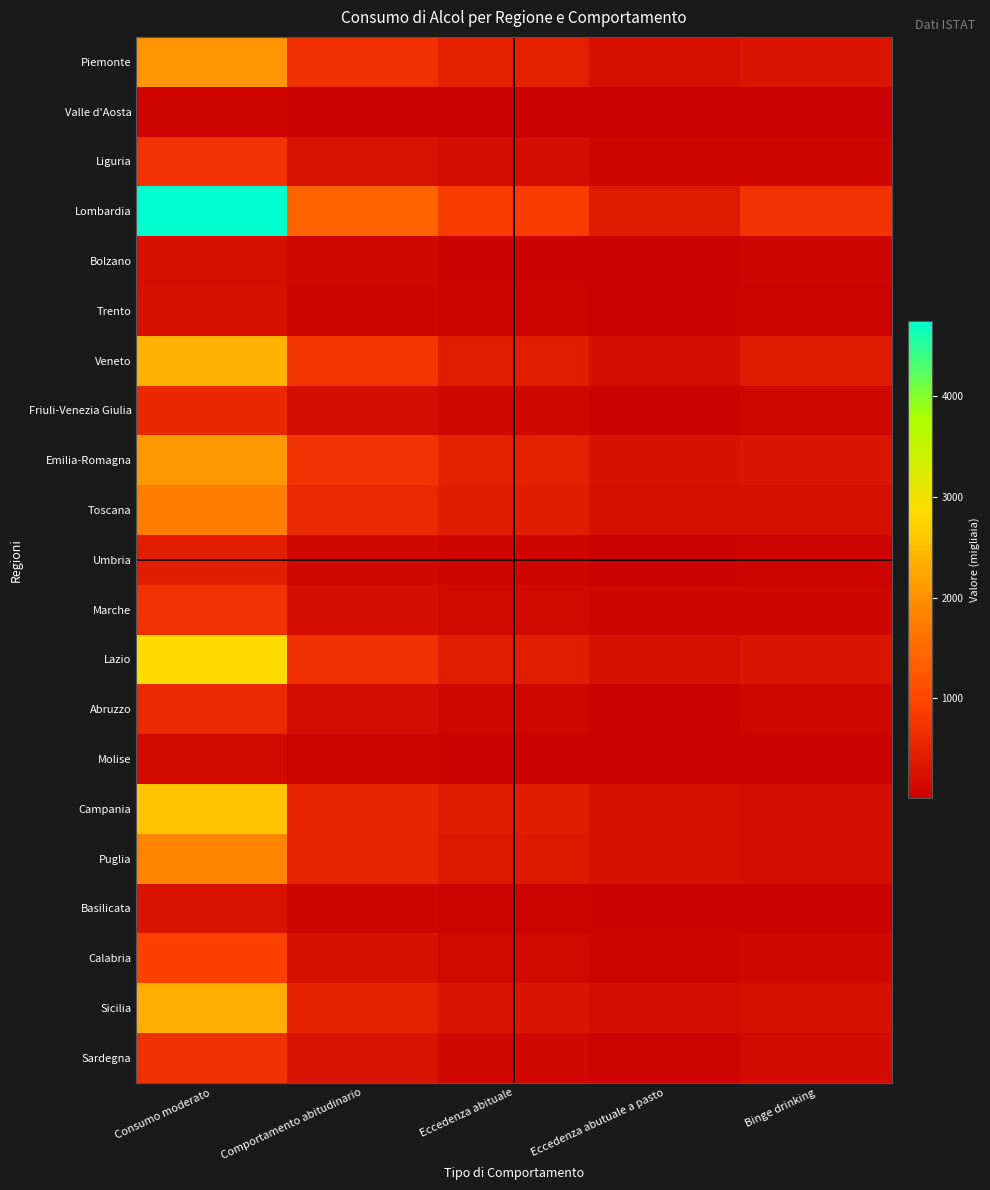

Which series changed the most between Consumo moderato and Comportamento abitudinario?

Lombardia